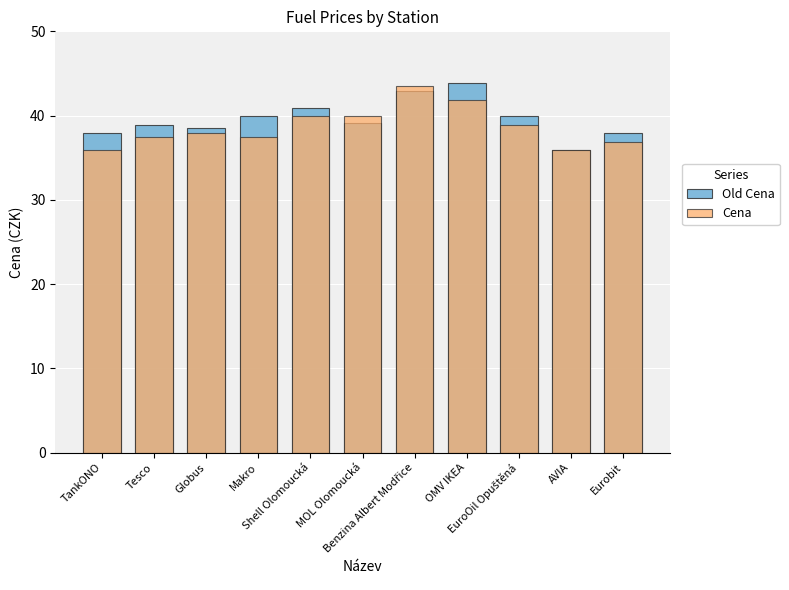

What position from the left is AVIA?

10